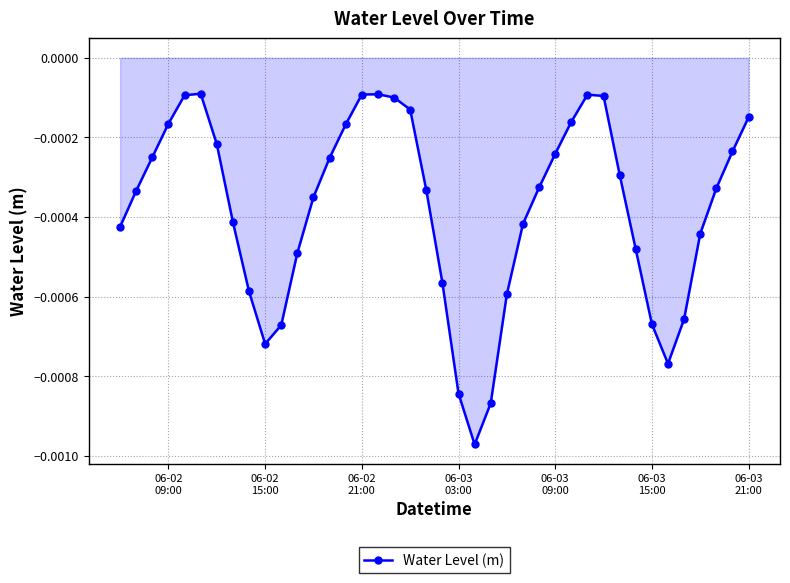

True or false: the data has more than 1 interior local peaks.

True